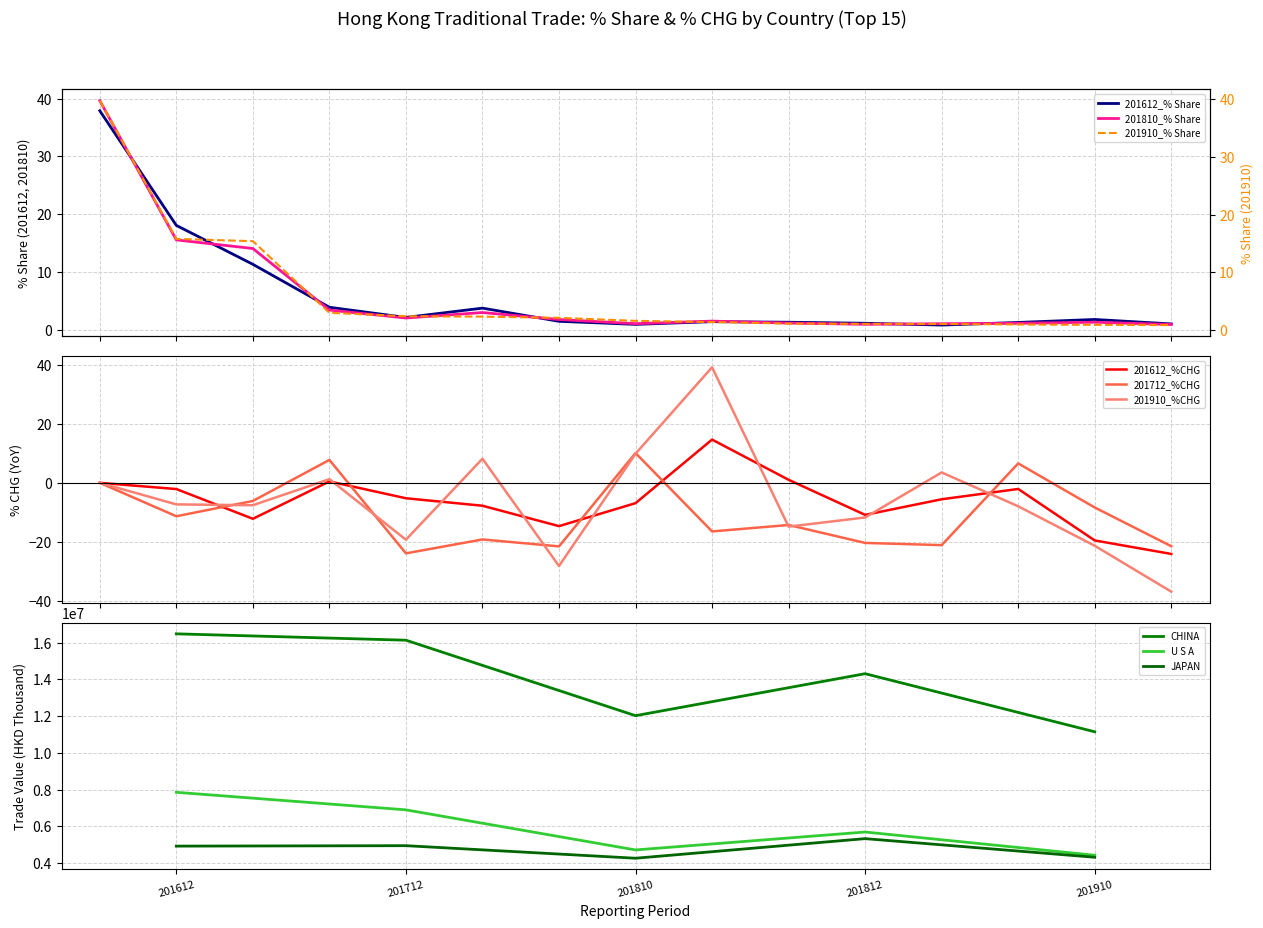

What is the maximum value for 201612_% Share?

37.9